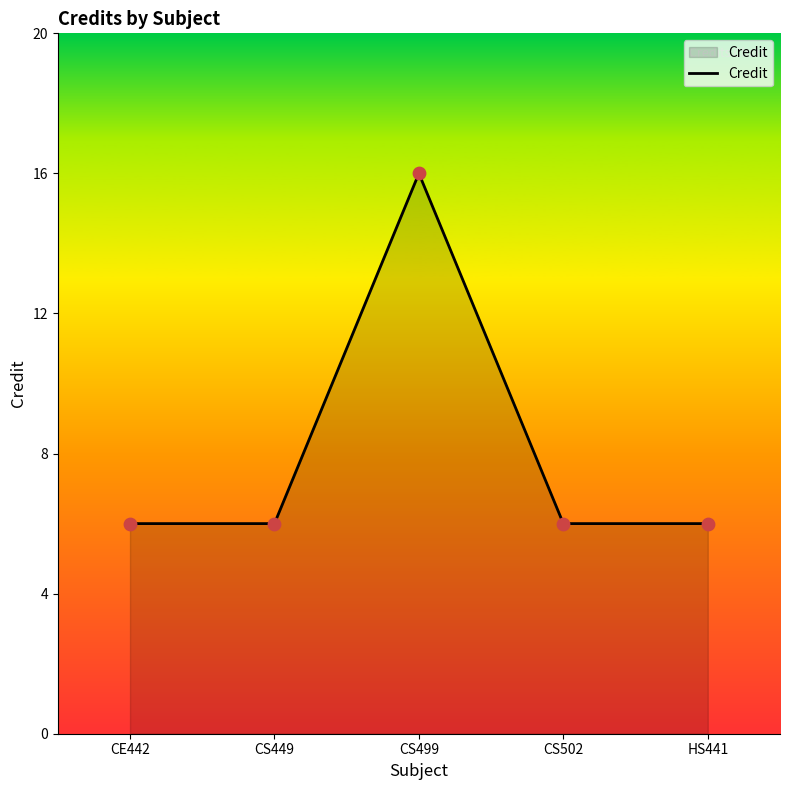

Approximately how many times larger is the value at CS499 compared to CS502?

2.7